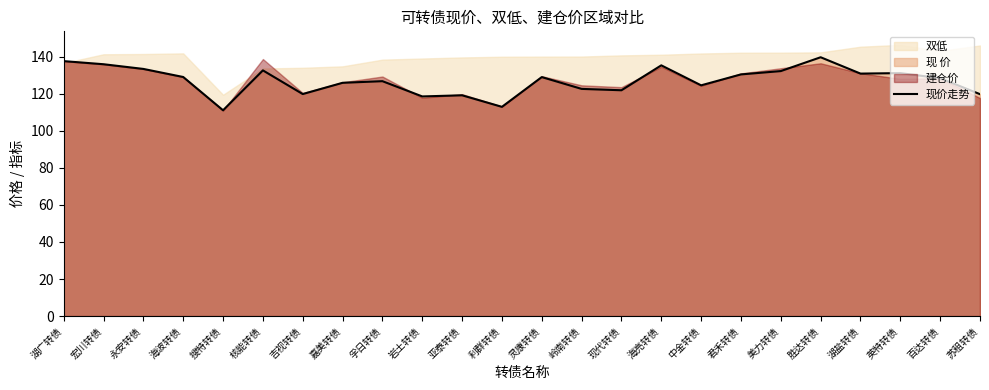

Reading left to right, transcribe all the data shown in this chart.

137.6	135.9	133.4	129.0	111.0	132.6	119.8	125.9	126.8	118.5	119.1	112.9	129.0	122.6	121.8	135.3	124.5	130.4	132.2	139.7	130.8	131.1	128.4	119.7